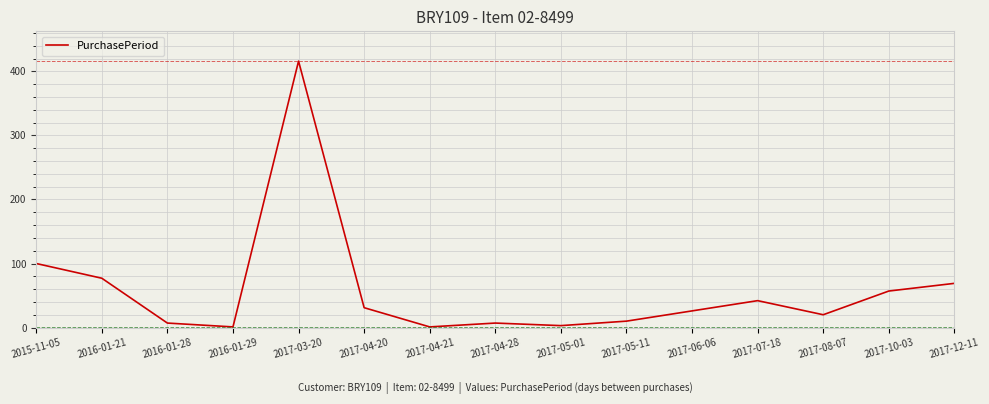

What position from the right is 2016-01-29?

12